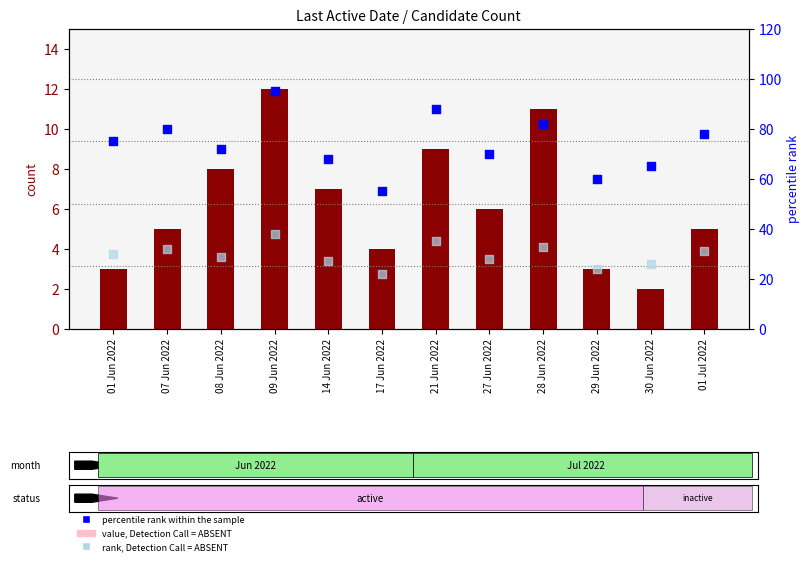

Which series contains the lowest Y value?

value, Detection Call = ABSENT